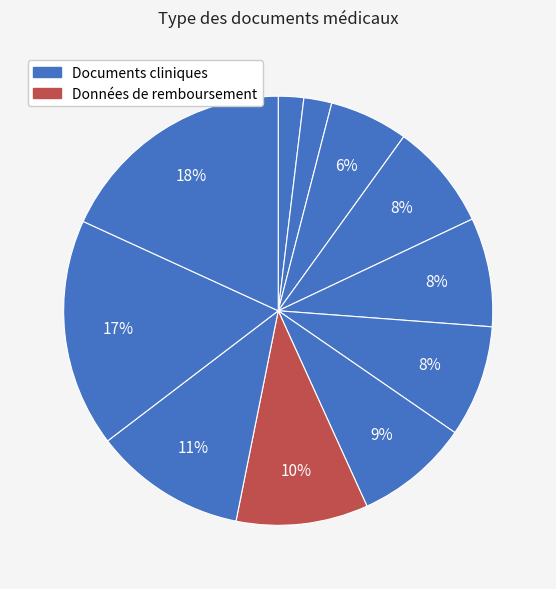

How many segments does this pie chart have?

11